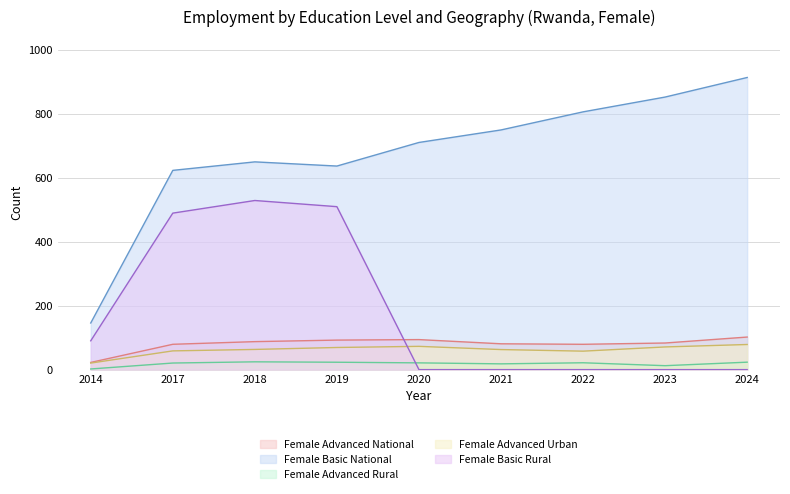

Does the chart display data point markers on the line(s)?

No